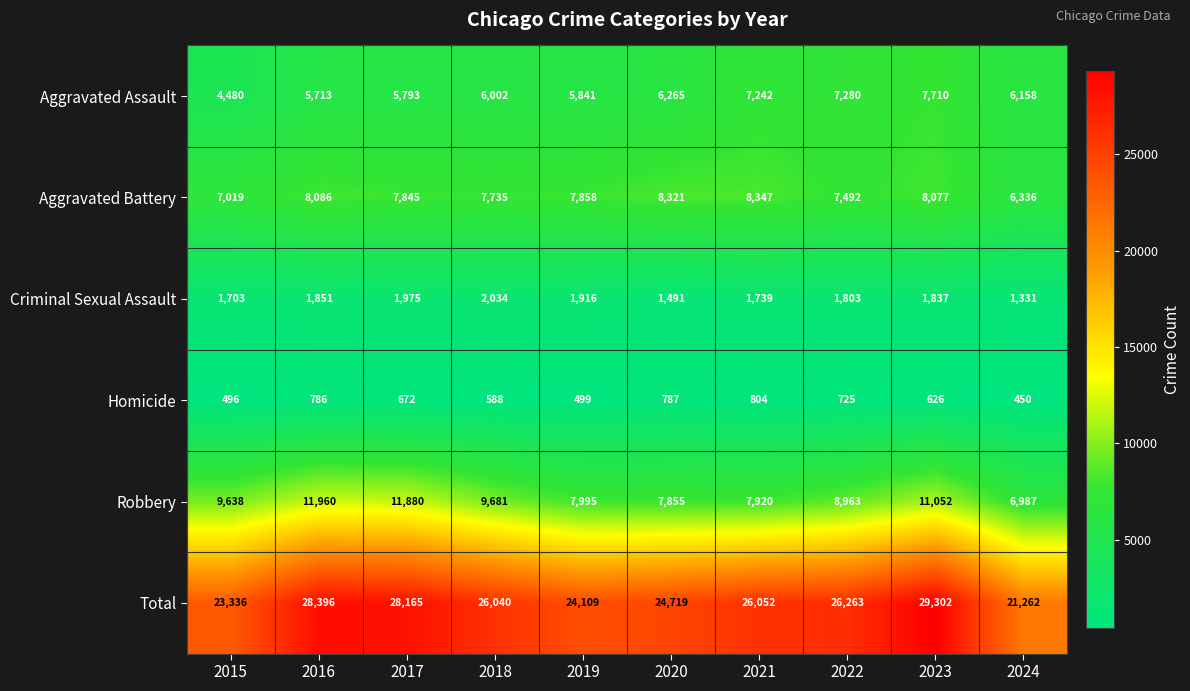

Where does the Homicide series first go above 672?

2016